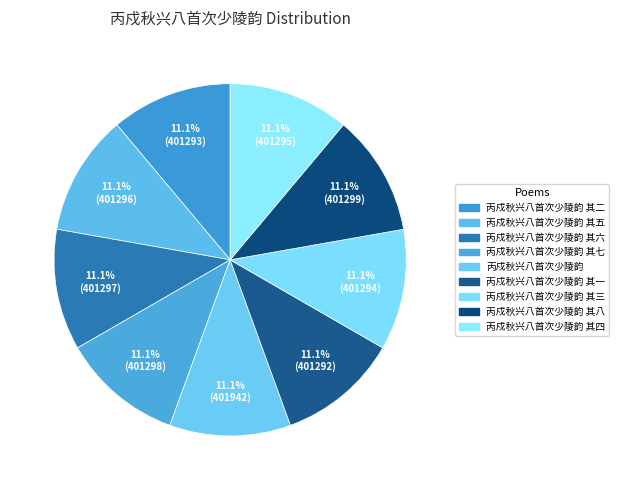

How many slices are in this pie chart?

9